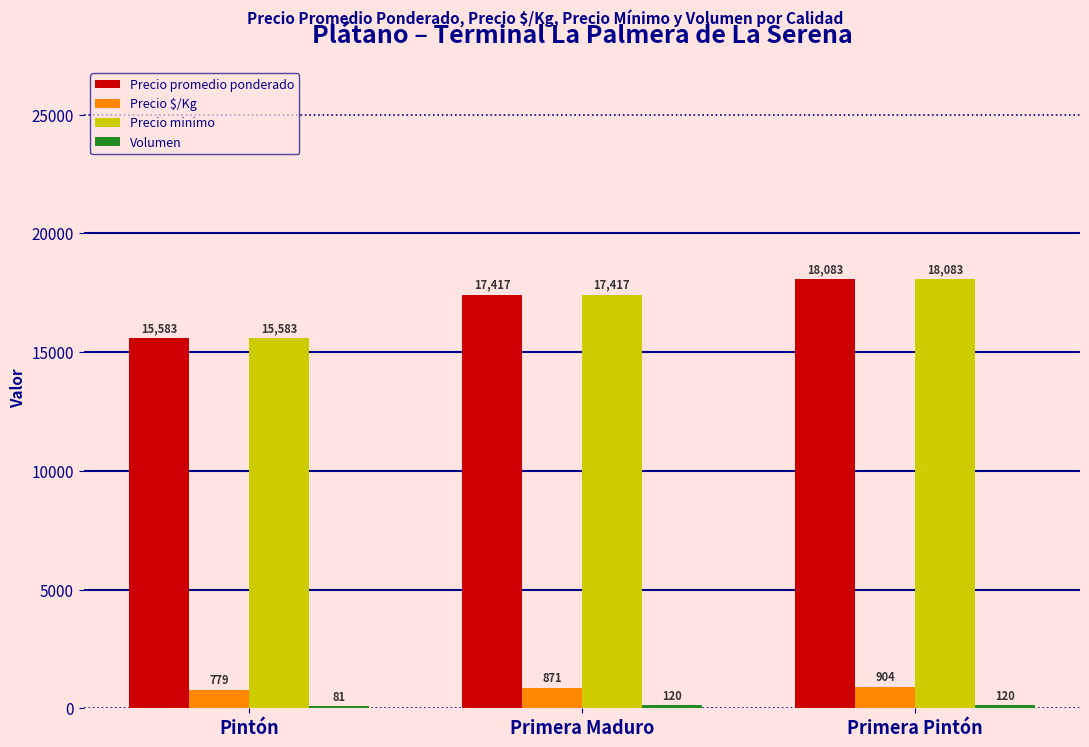

How many bars are there in total?

12